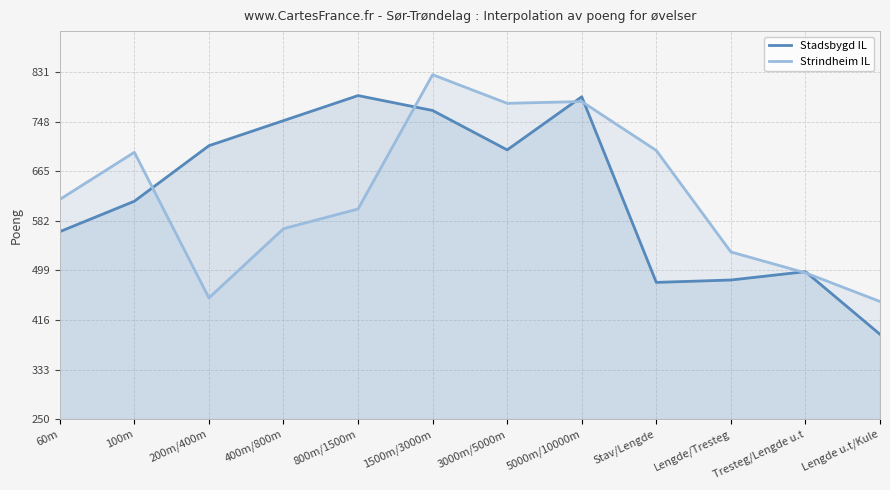

What is the label of the 1st point from the left?

60m